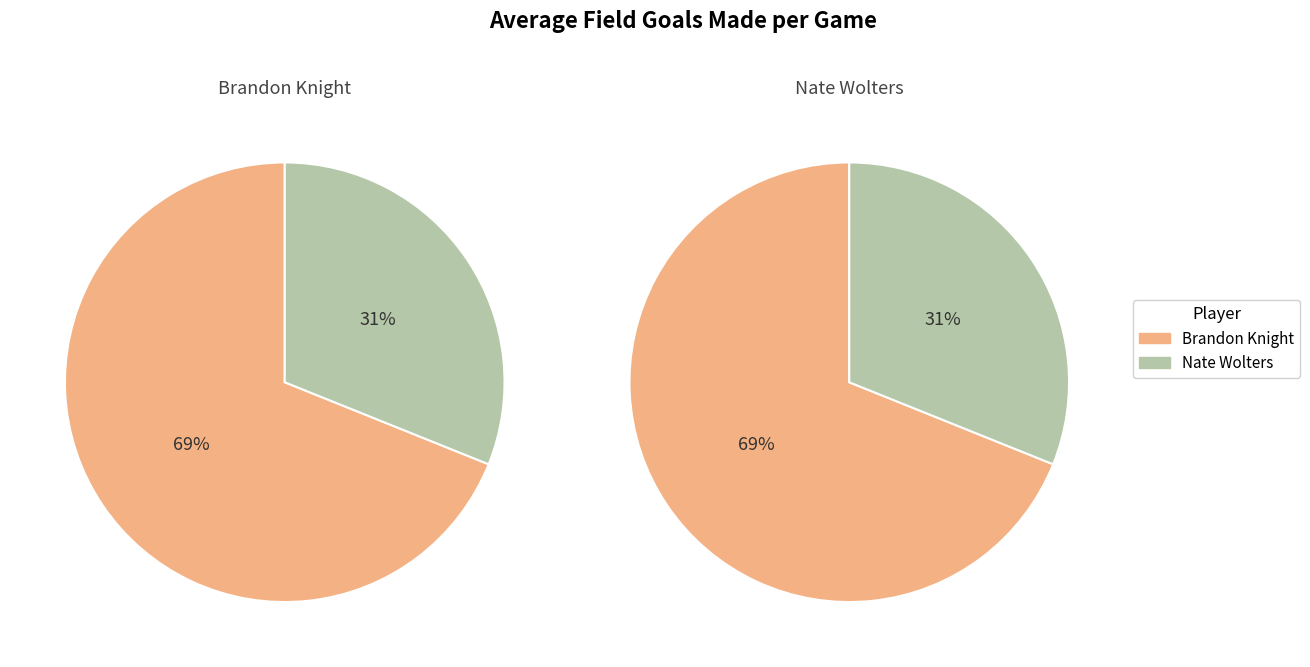

Is it true that Nate Wolters is 31% of the pie?

True